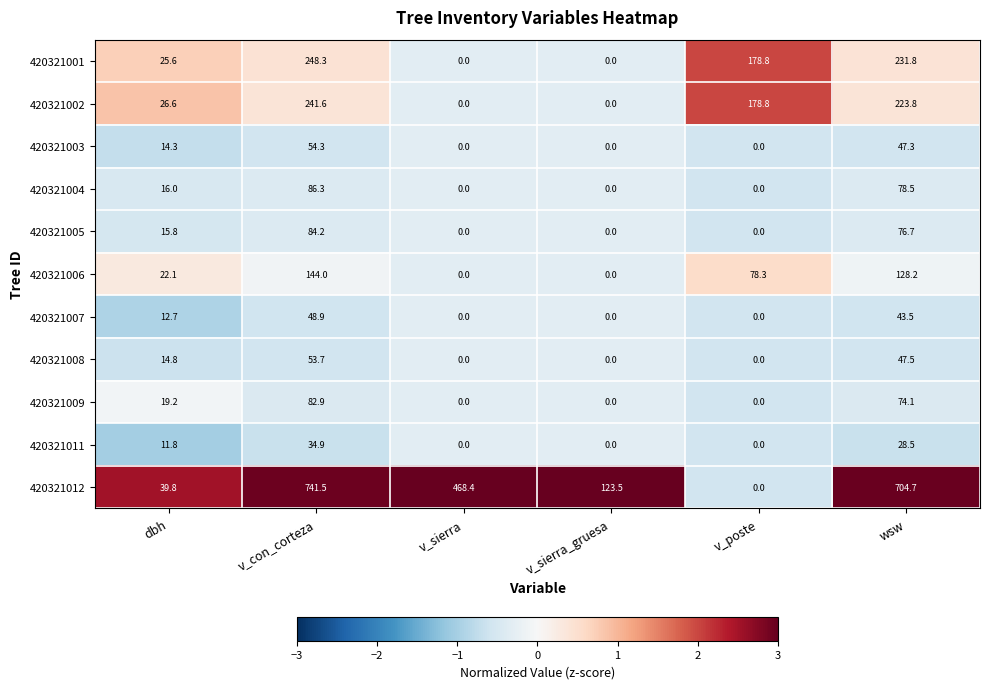

What is the difference between the maximum and minimum values in the 420321009 series?

82.9